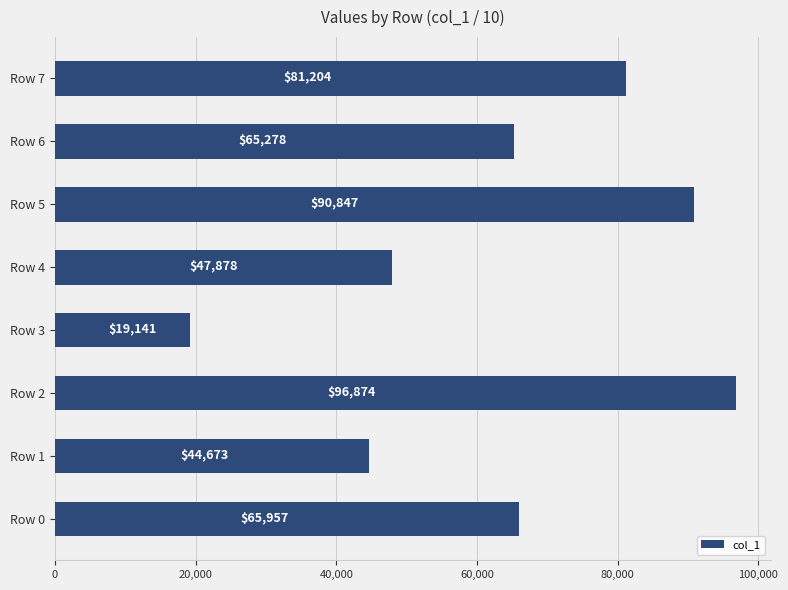

What is the average value?

63982